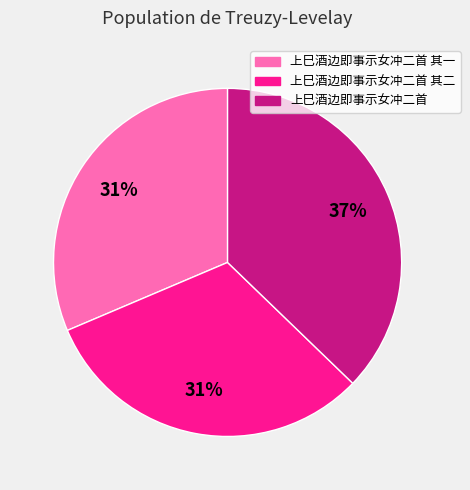

Do 上巳酒边即事示女冲二首 其一 and 上巳酒边即事示女冲二首 其二 together represent more than half of the pie?

Yes